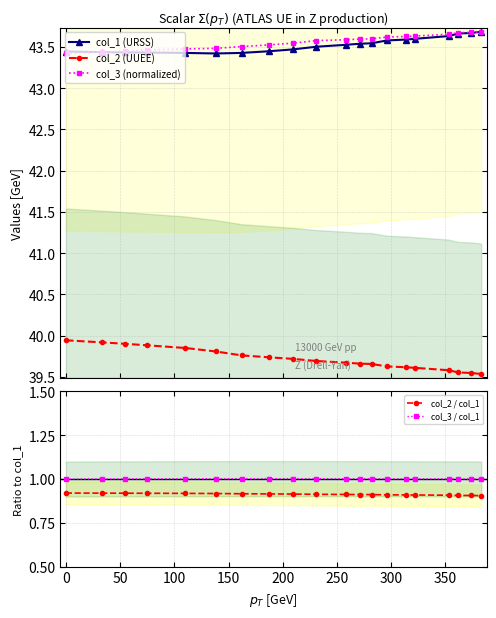

True or false: col_1 (URSS) and col_2 / col_1 intersect in this chart.

False